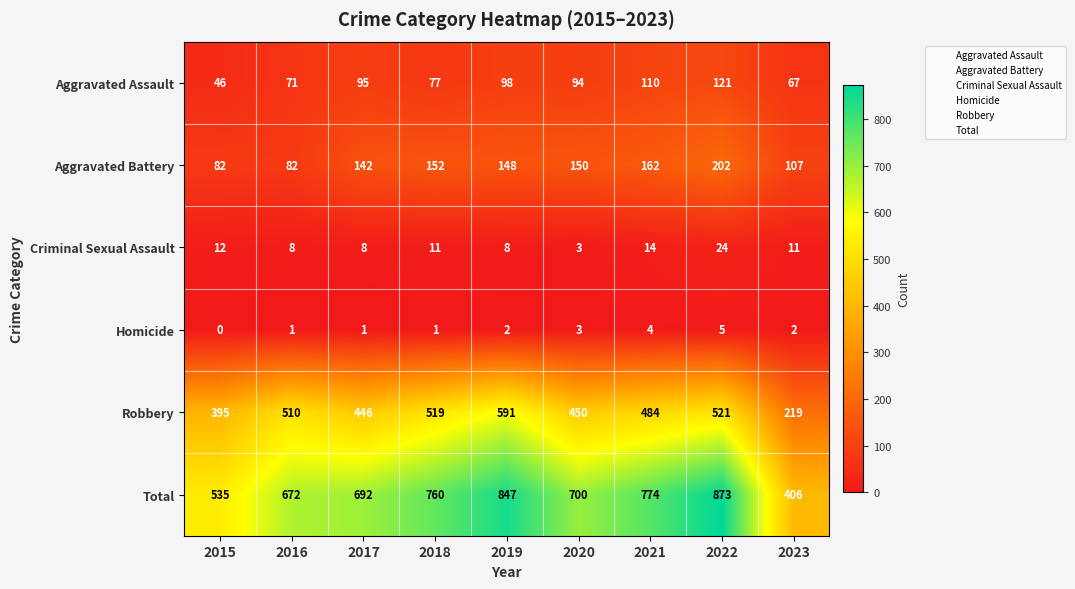

Which series changed the most between 2018 and 2020?

Robbery